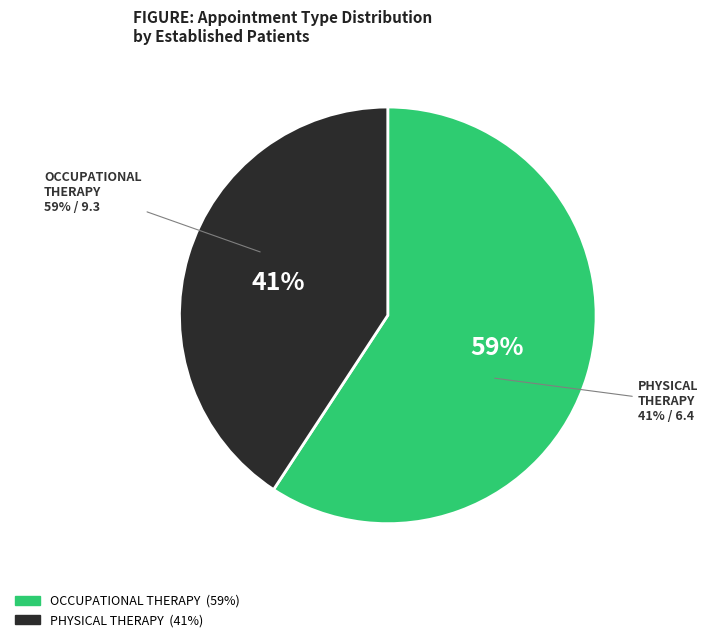

Is the sum of OCCUPATIONAL THERAPY and PHYSICAL THERAPY greater than half?

Yes